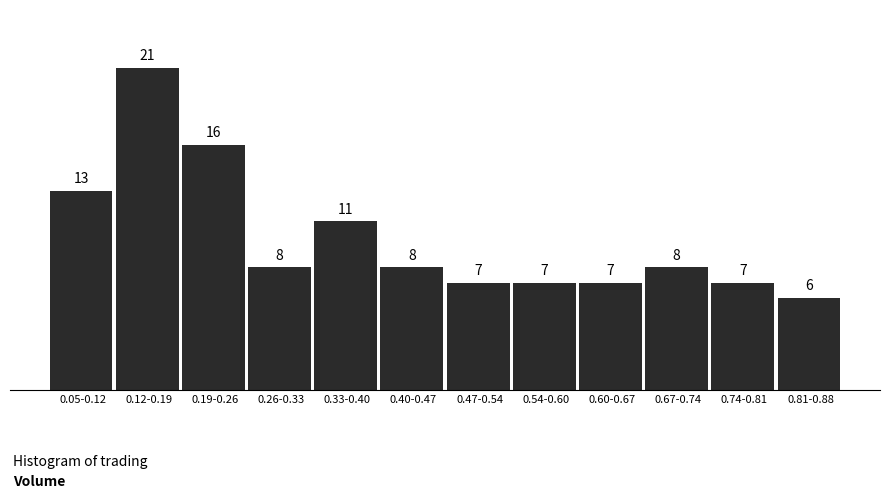

Reading right to left, list all the values displayed in this chart.

6	7	8	7	7	7	8	11	8	16	21	13